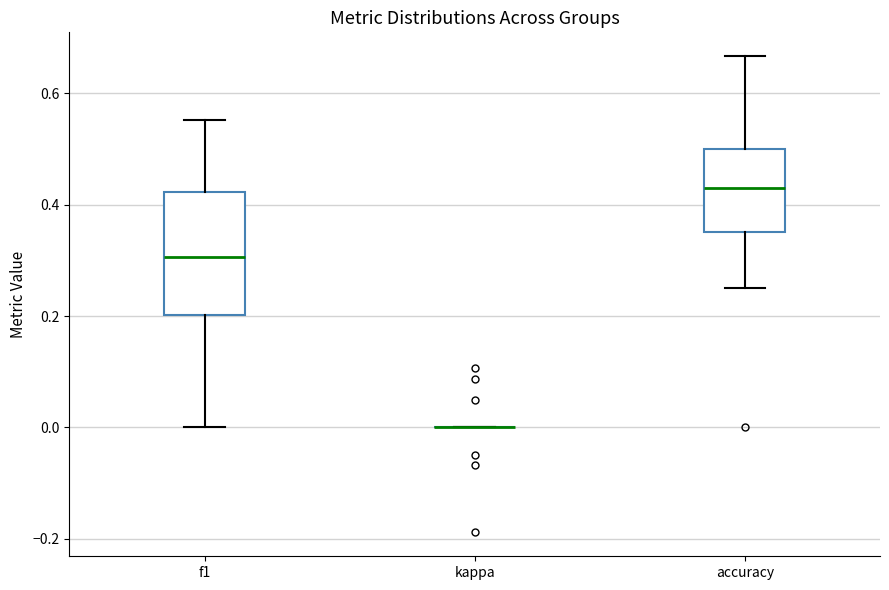

Reading left to right, transcribe this box plot: for each box, give where its median line is, the range the box spans, and where its two whiskers end, as read against the y-axis. The values are not printed on the chart, so give them approximately, as read against the axis.

f1: median 0.30, box 0.20 to 0.42, whiskers 0.00 to 0.56
kappa: box collapsed to a line at 0.00, whiskers 0.00 to 0.00
accuracy: median 0.44, box 0.36 to 0.50, whiskers 0.26 to 0.66